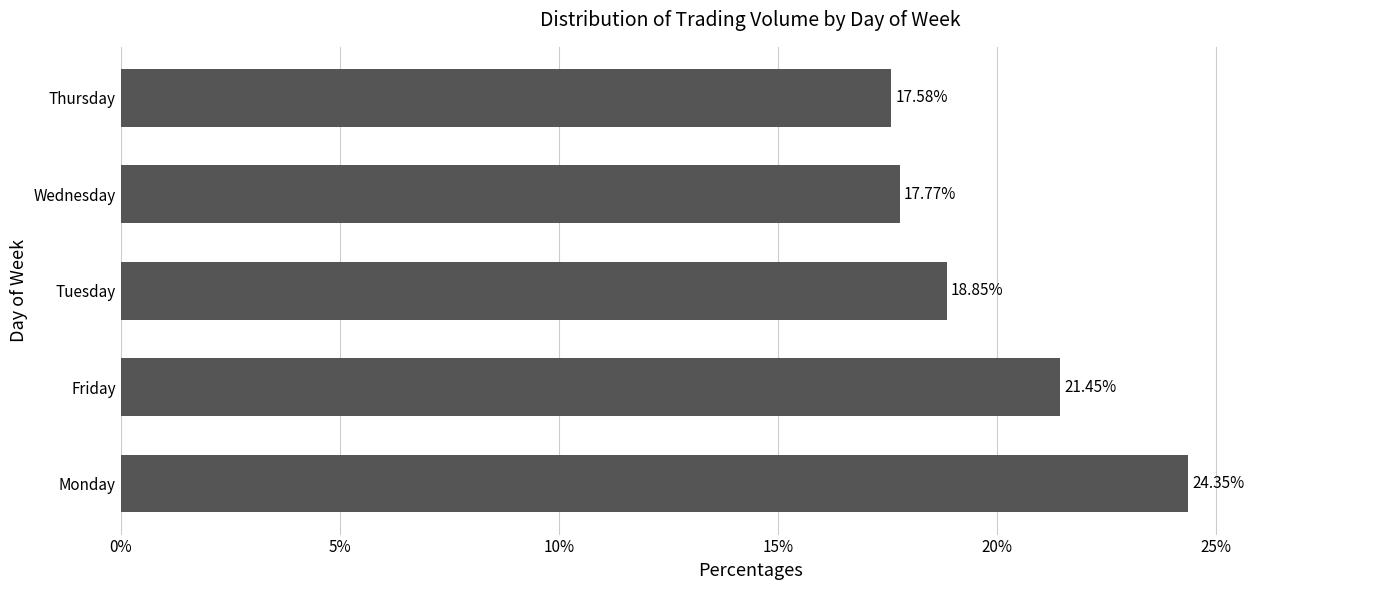

What is the smallest value displayed?

17.6